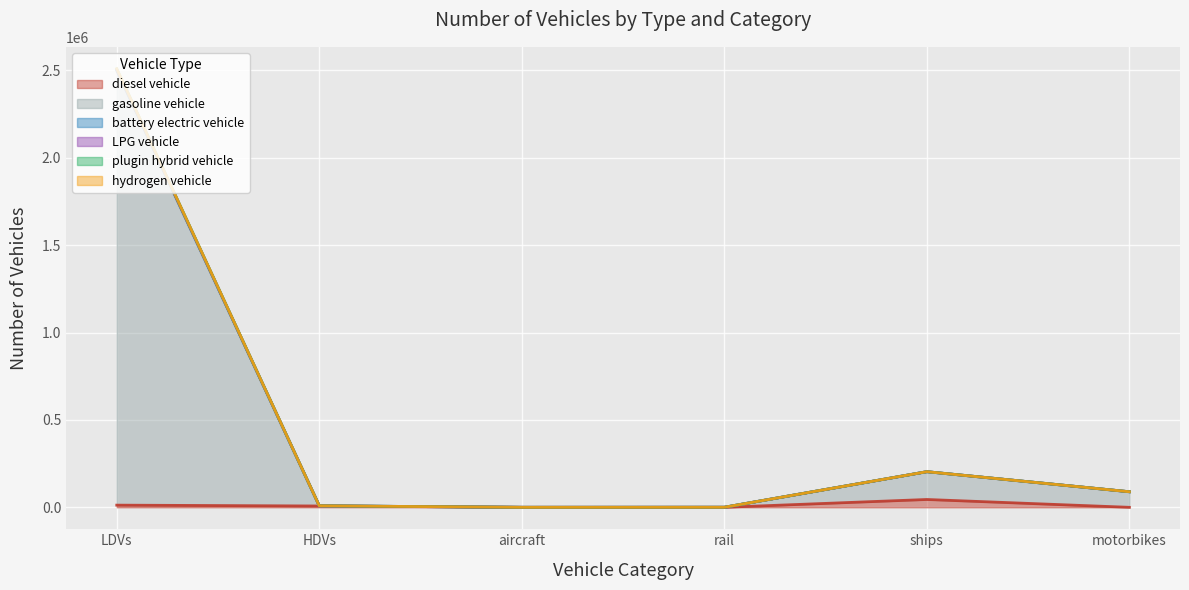

Is it true that diesel vehicle equals 92.0 at aircraft?

True